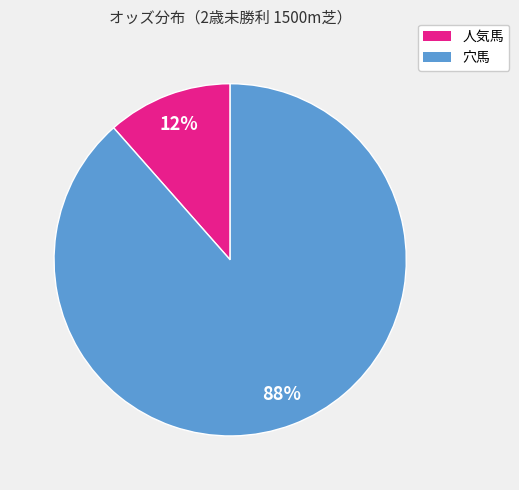

Is there a majority slice in this chart?

Yes